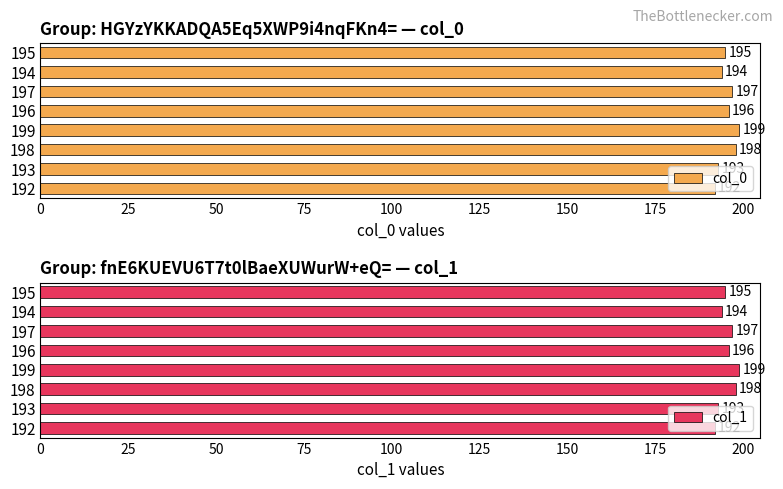

List the labels in order of col_0 value, smallest first.

192, 193, 194, 195, 196, 197, 198, 199